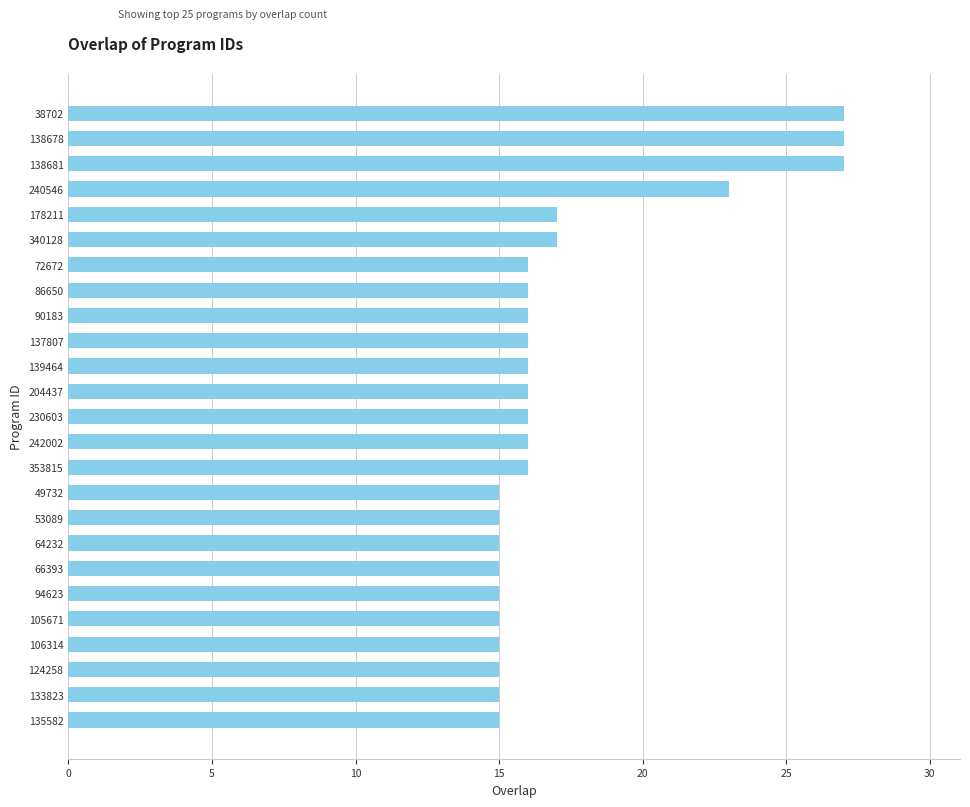

Approximately how many times larger is the value at 139464 compared to 340128?

0.9